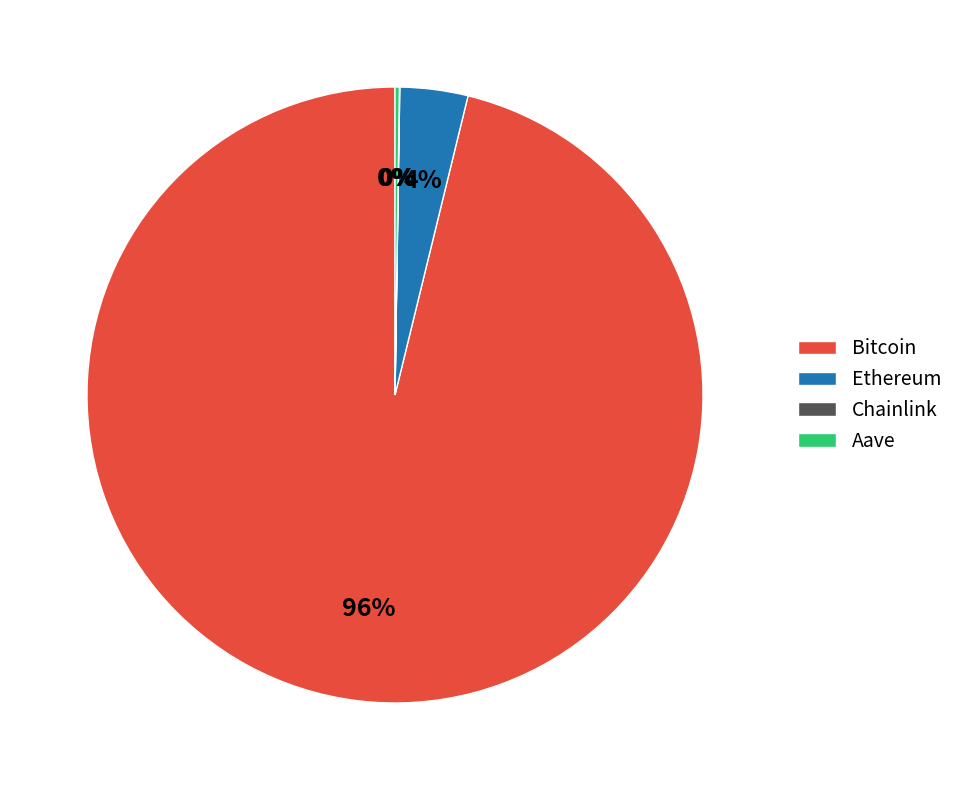

Which slice represents more than half of the pie?

Bitcoin